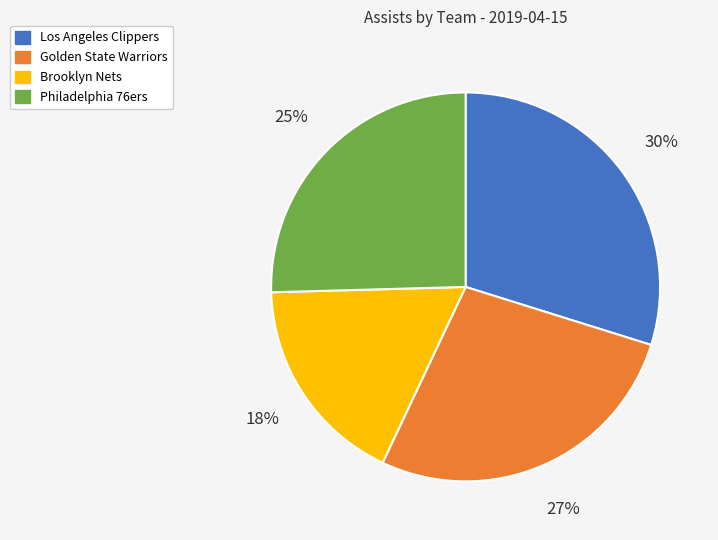

Which has a higher value, Golden State Warriors or Philadelphia 76ers?

Golden State Warriors